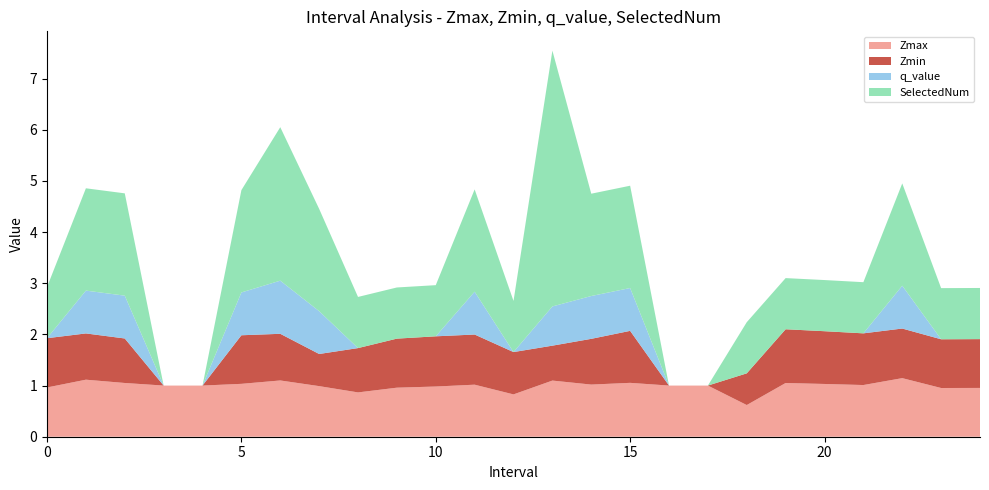

Reading left to right, extract all data points from this chart.

Zmax: 0.0=1.0	1.0=1.1	2.0=1.1	3.0=1.0	4.0=1.0	5.0=1.0	6.0=1.1	7.0=1.0	8.0=0.9	9.0=1.0	10.0=1.0	11.0=1.0	12.0=0.8	13.0=1.1	14.0=1.0	15.0=1.1	16.0=1.0	17.0=1.0	18.0=0.6	19.0=1.1	20.0=1.0	21.0=1.0	22.0=1.1	23.0=1.0	24.0=1.0
Zmin: 0.0=1.0	1.0=0.9	2.0=0.9	3.0=0.0	4.0=0.0	5.0=0.9	6.0=0.9	7.0=0.6	8.0=0.9	9.0=1.0	10.0=1.0	11.0=1.0	12.0=0.8	13.0=0.7	14.0=0.9	15.0=1.0	16.0=0.0	17.0=0.0	18.0=0.6	19.0=1.1	20.0=1.0	21.0=1.0	22.0=1.0	23.0=1.0	24.0=1.0
q_value: 0.0=0.0	1.0=0.8	2.0=0.8	3.0=0.0	4.0=0.0	5.0=0.8	6.0=1.0	7.0=0.8	8.0=0.0	9.0=0.0	10.0=0.0	11.0=0.8	12.0=0.0	13.0=0.8	14.0=0.8	15.0=0.8	16.0=0.0	17.0=0.0	18.0=0.0	19.0=0.0	20.0=0.0	21.0=0.0	22.0=0.8	23.0=0.0	24.0=0.0
SelectedNum: 0.0=1.0	1.0=2.0	2.0=2.0	3.0=0.0	4.0=0.0	5.0=2.0	6.0=3.0	7.0=2.0	8.0=1.0	9.0=1.0	10.0=1.0	11.0=2.0	12.0=1.0	13.0=5.0	14.0=2.0	15.0=2.0	16.0=0.0	17.0=0.0	18.0=1.0	19.0=1.0	20.0=1.0	21.0=1.0	22.0=2.0	23.0=1.0	24.0=1.0